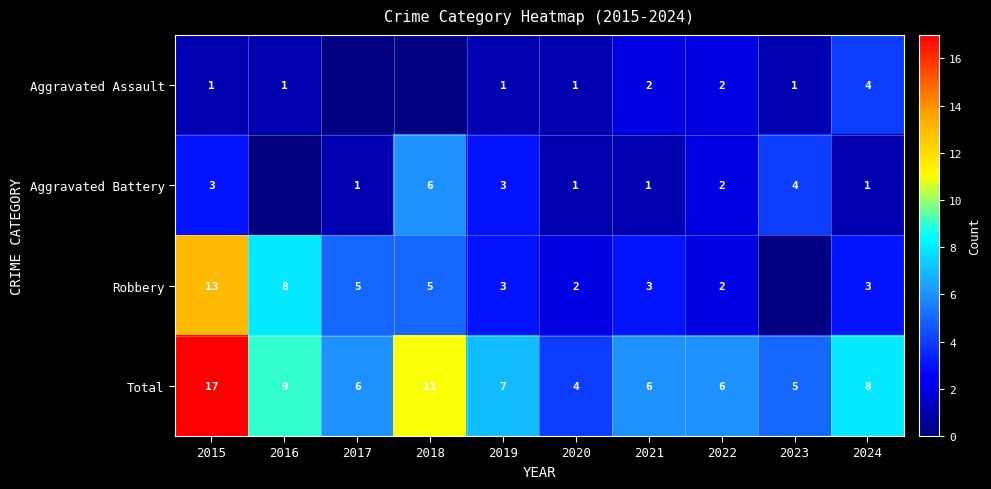

What is the sum of the Robbery values at 2022 and 2018?

7